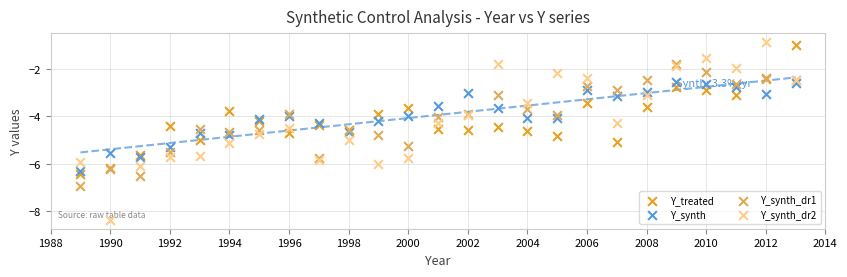

What is the X range (max minus min) for the scatter plot?

24.0